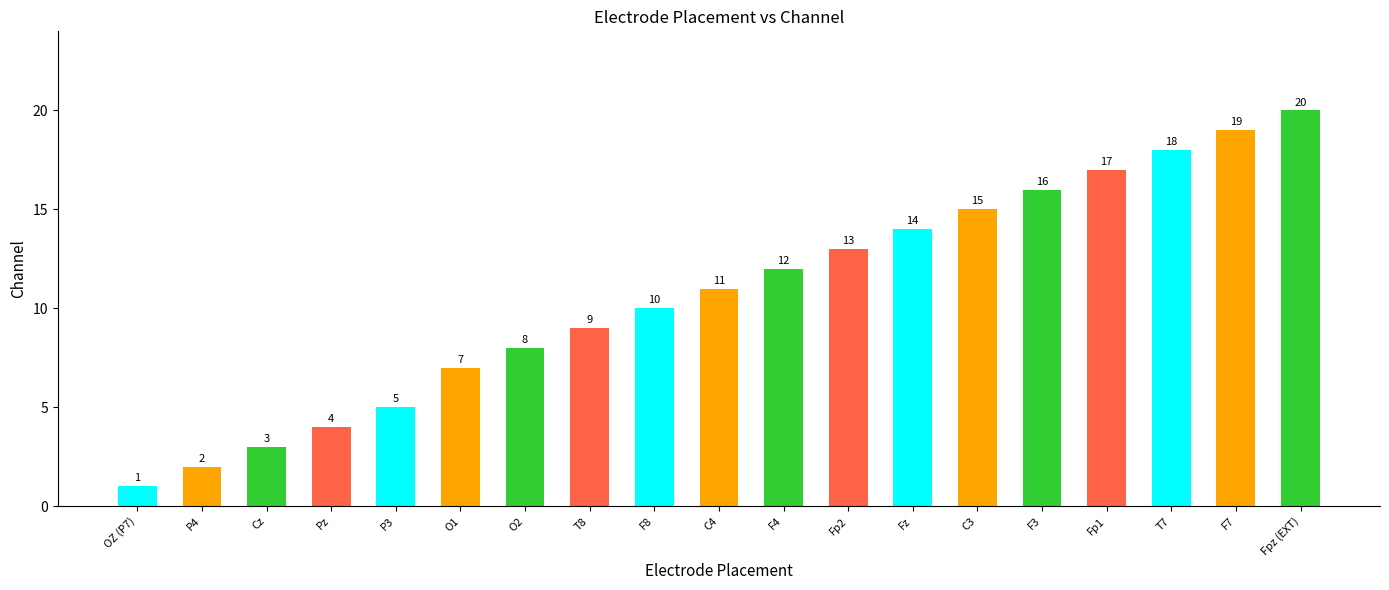

Reading left to right, what are all the values shown in this chart?

OZ (P7)=1	P4=2	Cz=3	Pz=4	P3=5	O1=7	O2=8	T8=9	F8=10	C4=11	F4=12	Fp2=13	Fz=14	C3=15	F3=16	Fp1=17	T7=18	F7=19	Fpz (EXT)=20